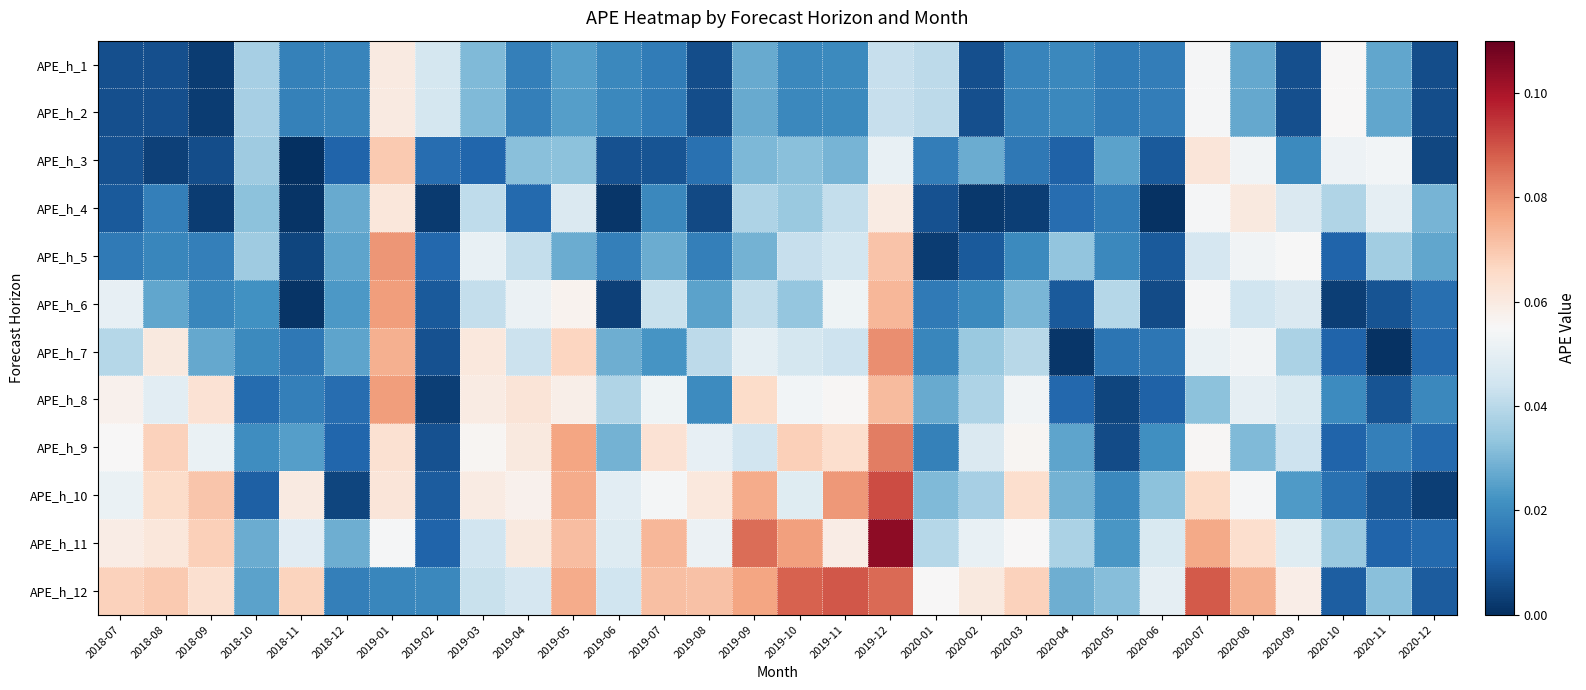

Rank the series at 2020-08 from lowest to highest value.

APE_h_1, APE_h_2, APE_h_9, APE_h_6, APE_h_8, APE_h_7, APE_h_5, APE_h_3, APE_h_10, APE_h_4, APE_h_11, APE_h_12